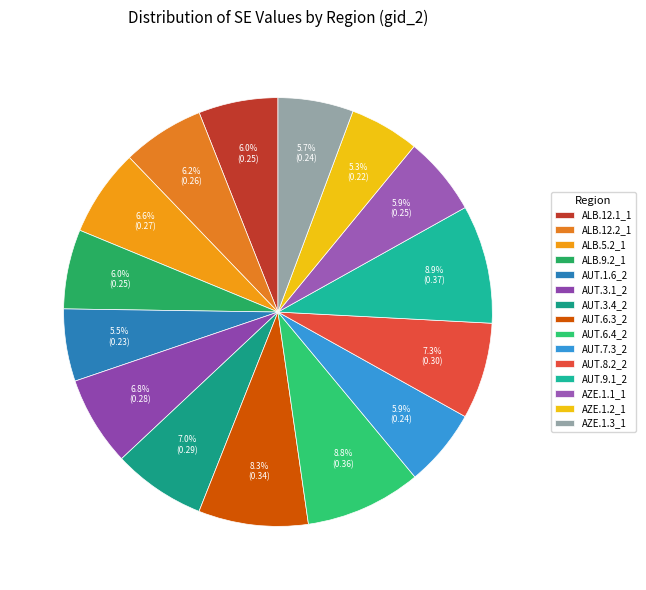

How many slices are in this pie chart?

15